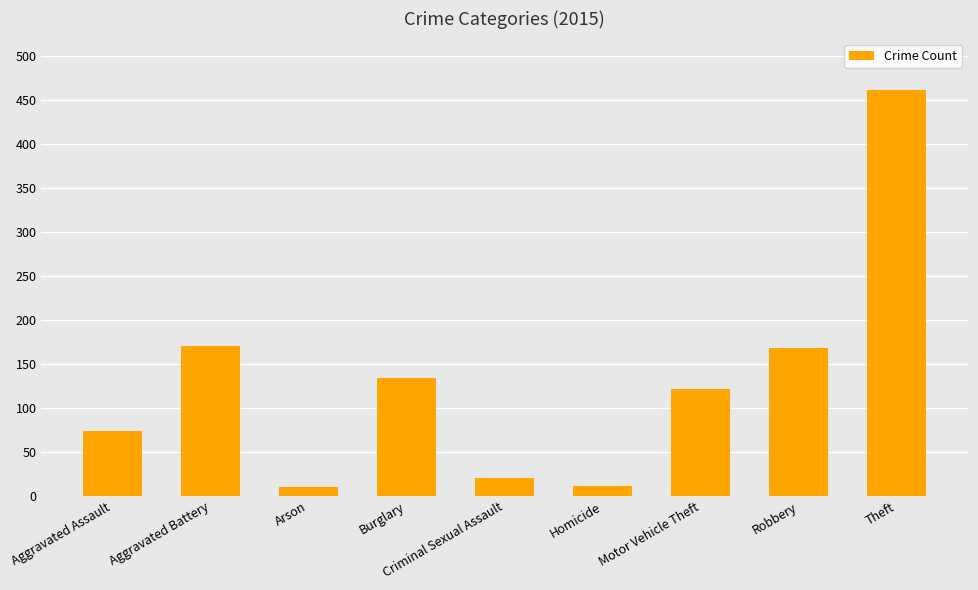

What position from the left is Homicide?

6